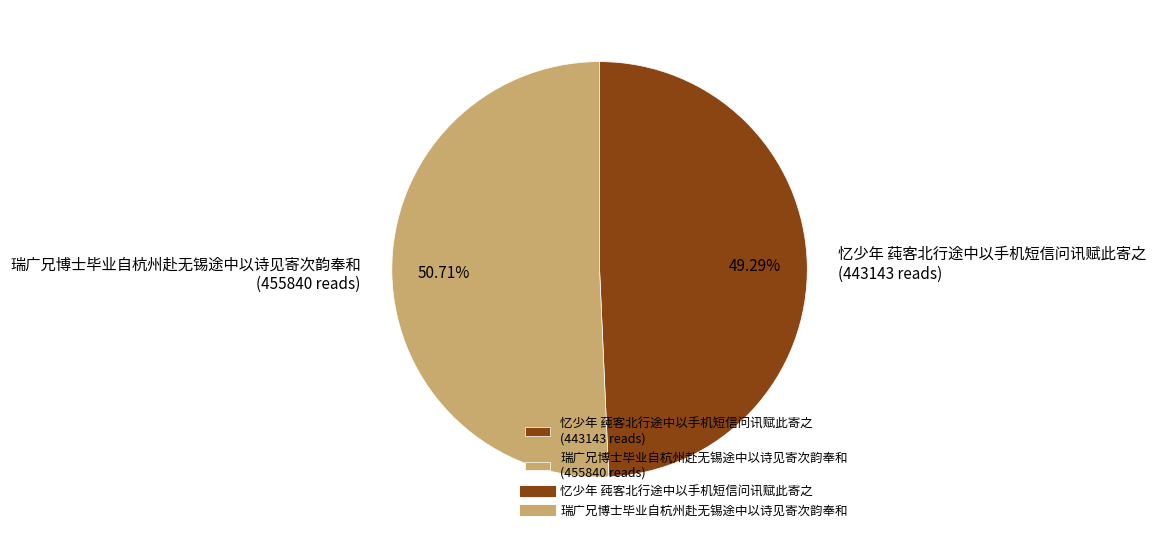

What percentage do 忆少年 莼客北行途中以手机短信问讯赋此寄之 and 瑞广兄博士毕业自杭州赴无锡途中以诗见寄次韵奉和 together represent?

100.0%